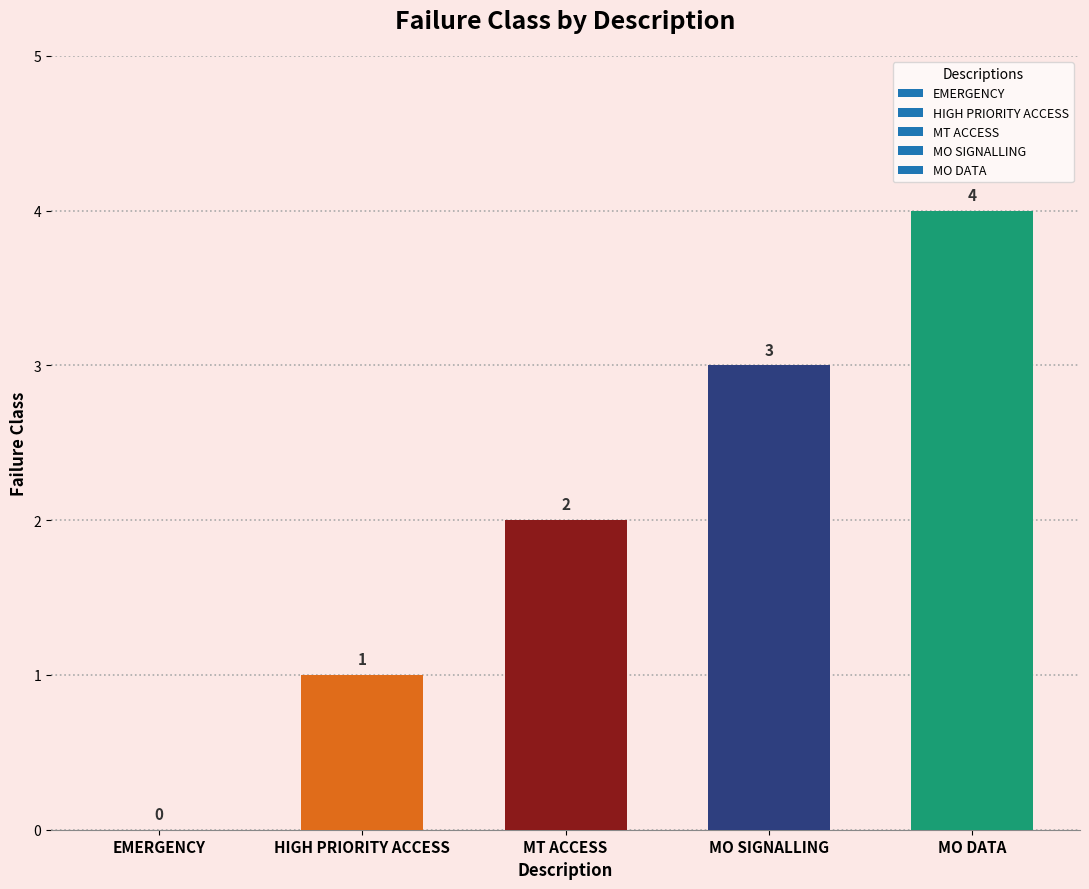

Which label corresponds to the largest value in the chart?

MO DATA